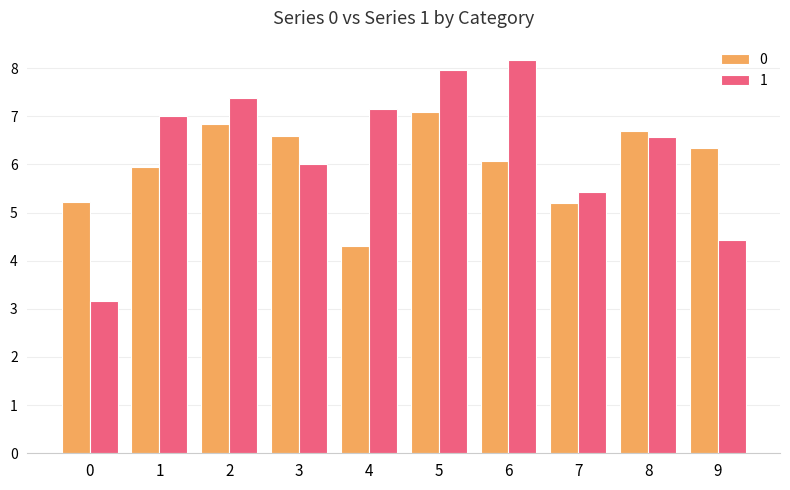

Rank the series by their average value, from highest to lowest.

1, 0